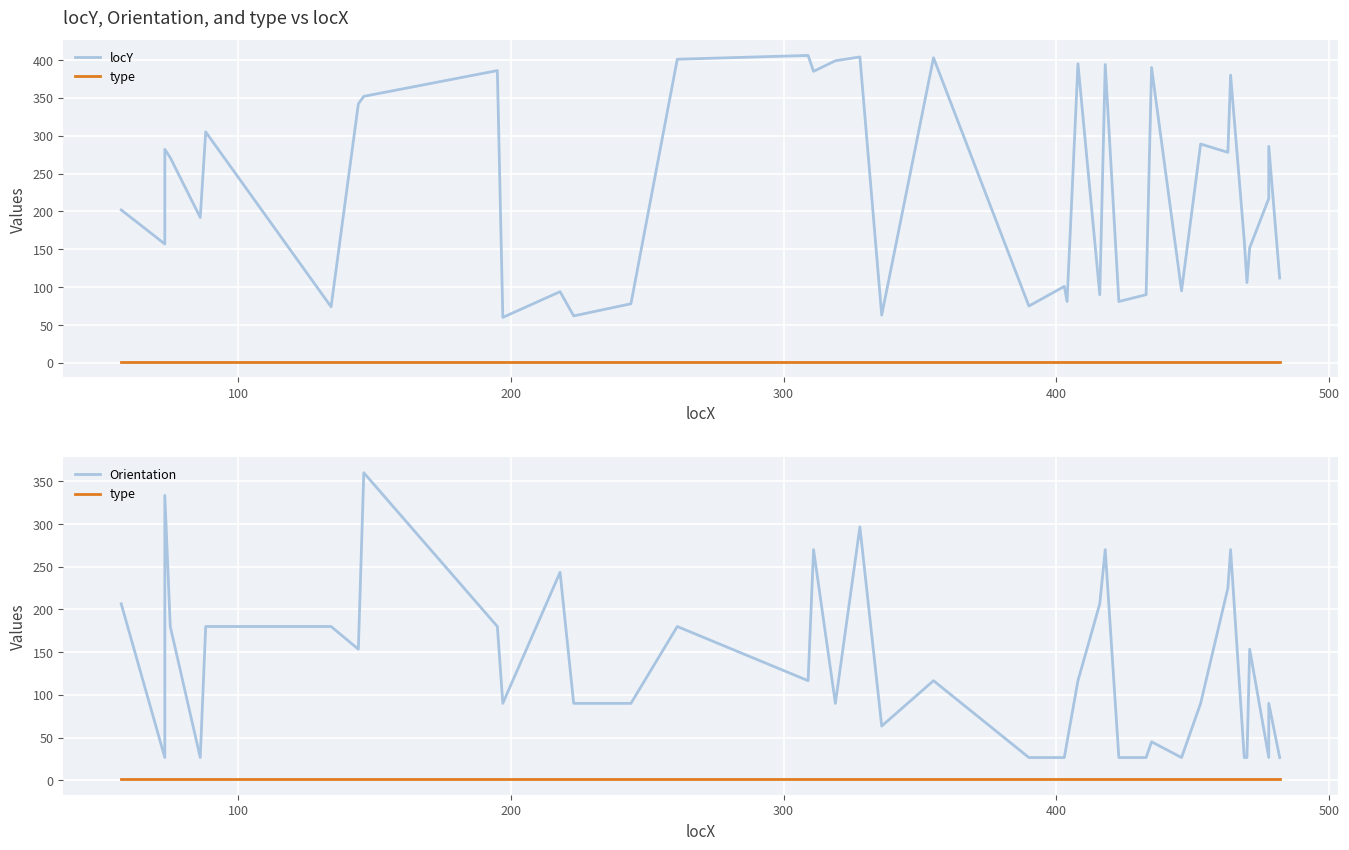

What is the value of the type point at the 30th from the left?

1.0